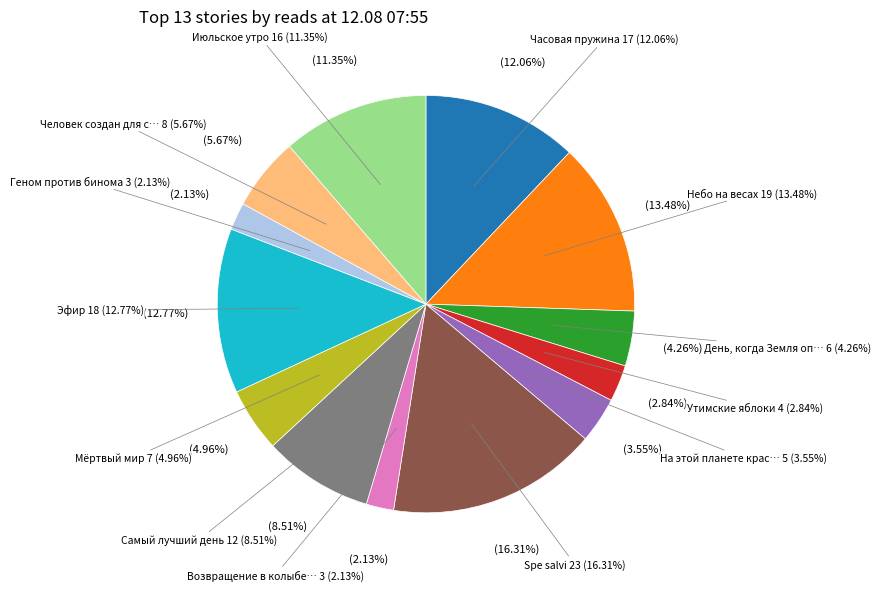

The Spe salvi slice represents 16% of the pie. True or false?

True